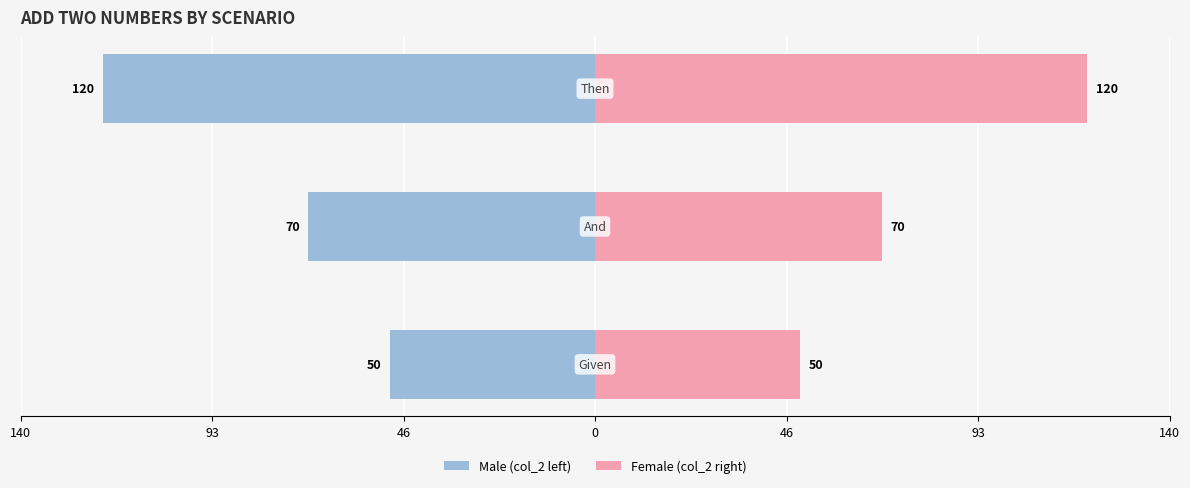

Reading left to right, transcribe all the data shown in this chart.

col_2 (left): 140=-50	93=-70	46=-120
col_2 (right): 140=50	93=70	46=120